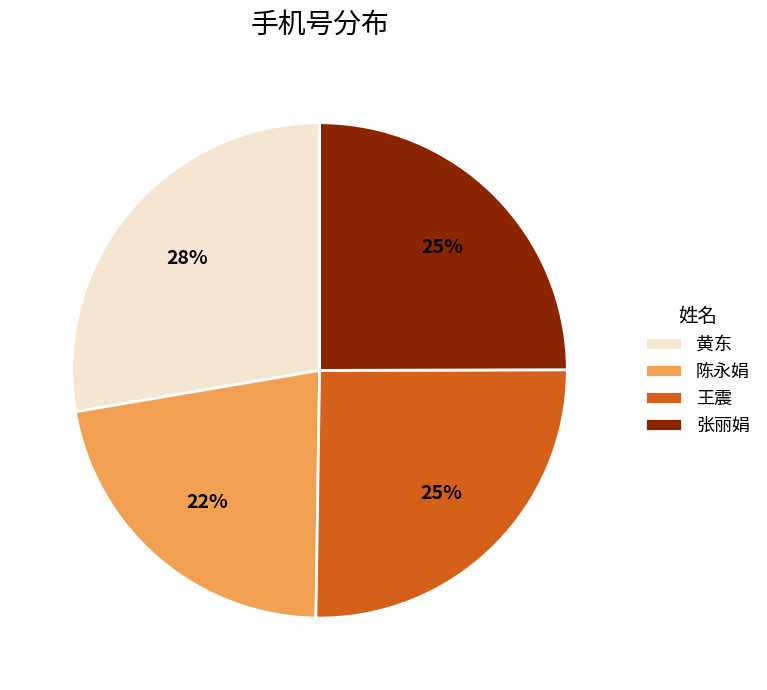

Which slice is the smallest?

陈永娟